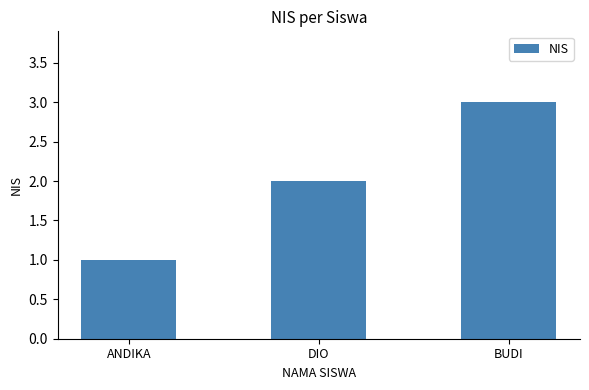

Are the bars grouped side by side (vs. stacked)?

No